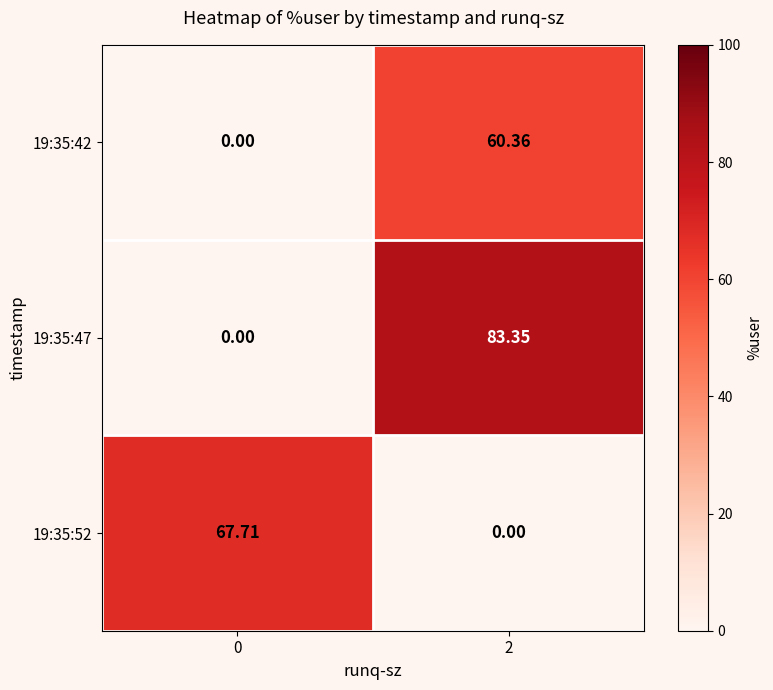

What is the total value across all series at 2?

143.7